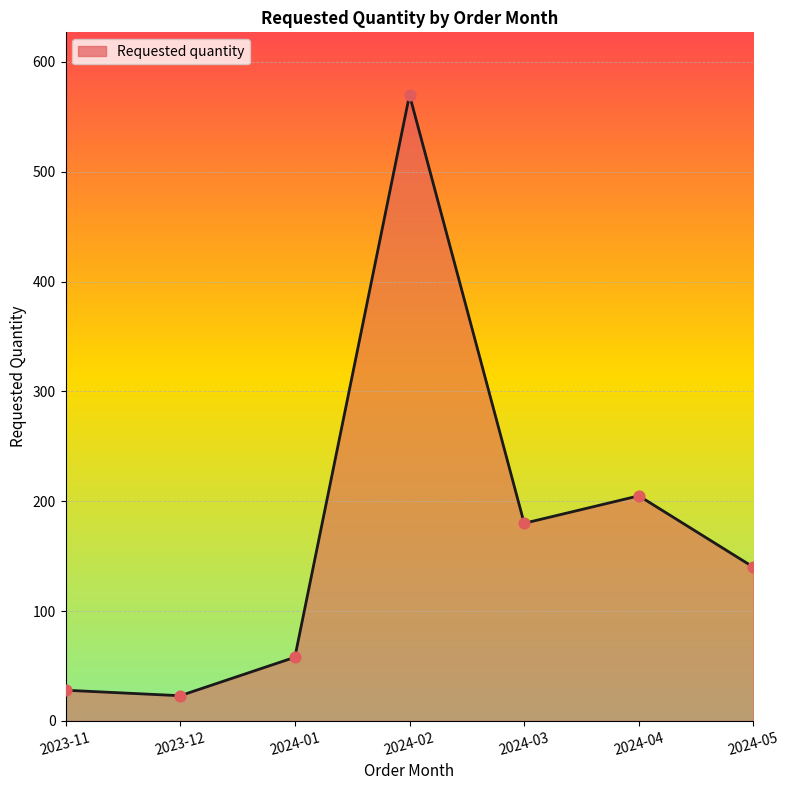

What is the ratio of the value at 2024-05 to the value at 2024-01?

2.4